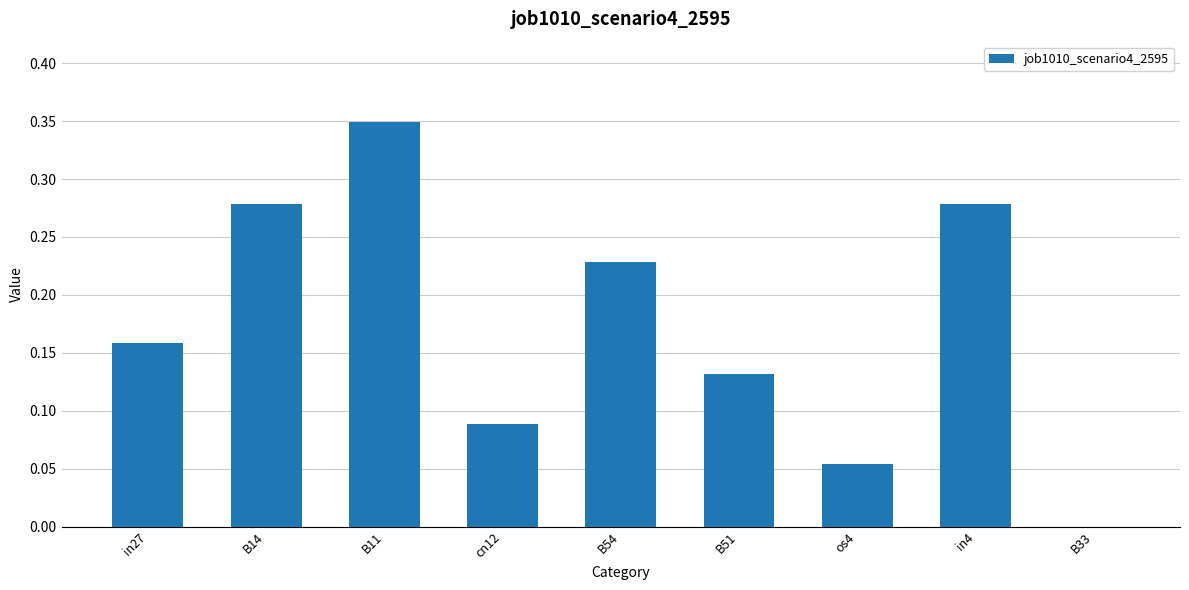

The chart shows a value of 0.1 at in27. True or false?

False